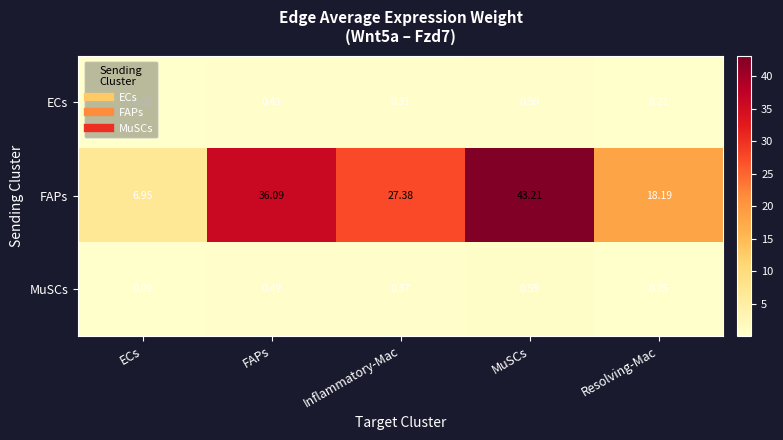

At which category does the chart reach its minimum across all series?

ECs